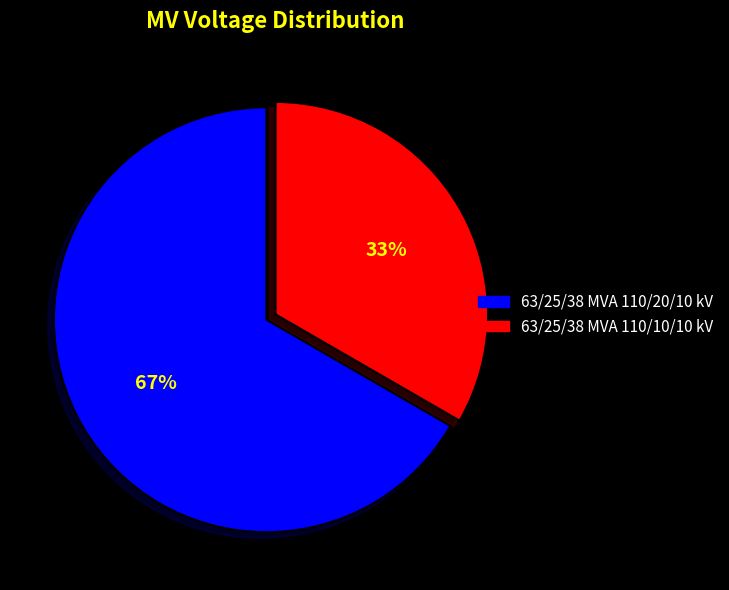

To the nearest percent, what percentage of the pie is 63/25/38 MVA 110/20/10 kV?

67%